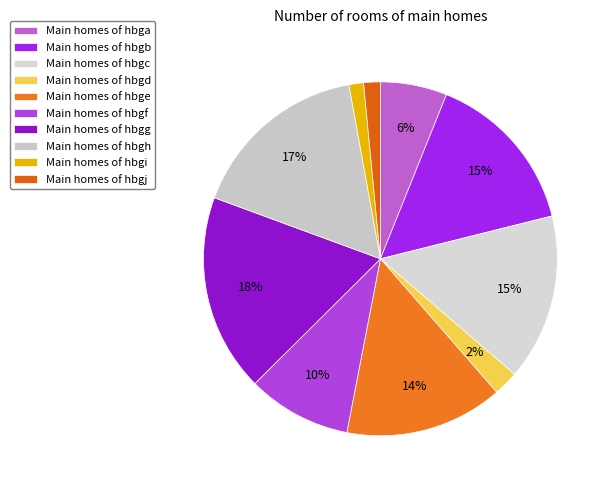

How many segments does this pie chart have?

10